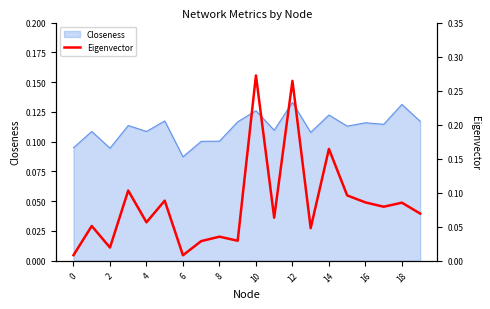

What is the difference between the maximum and minimum values?

0.3